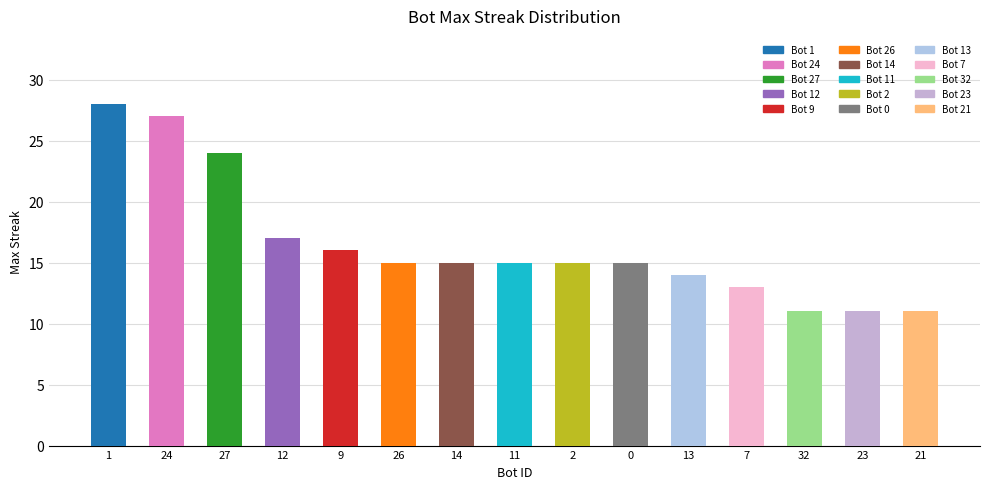

Where is the data nearest to the value 19?

12